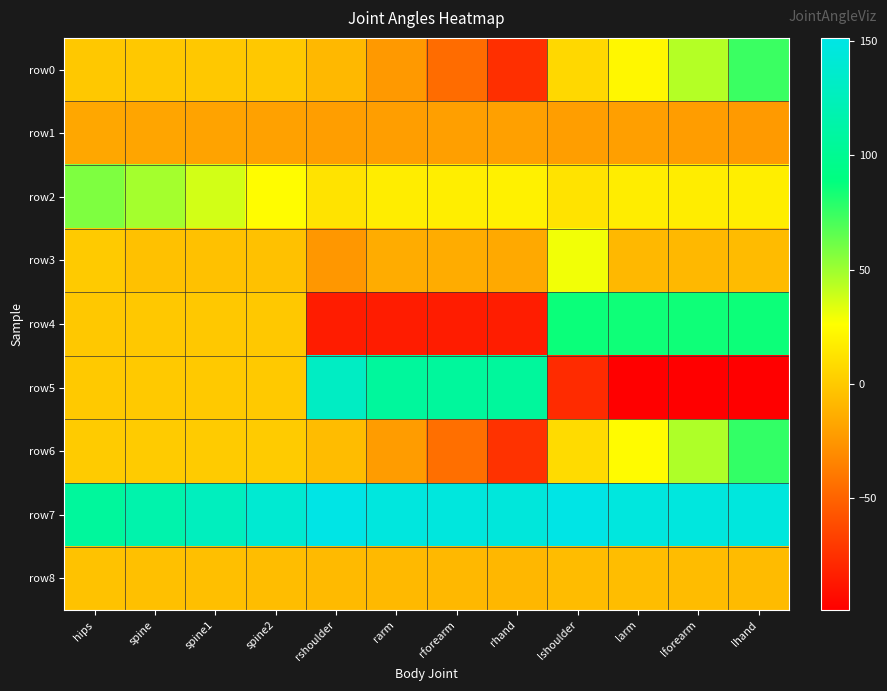

Count the number of data series in this chart.

9